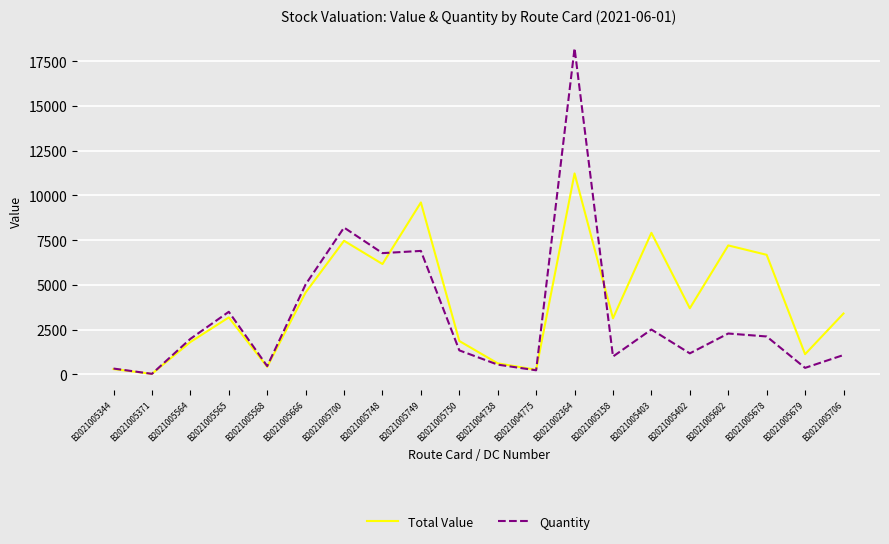

The Quantity series shows 6898.0 at B2021005749. True or false?

True